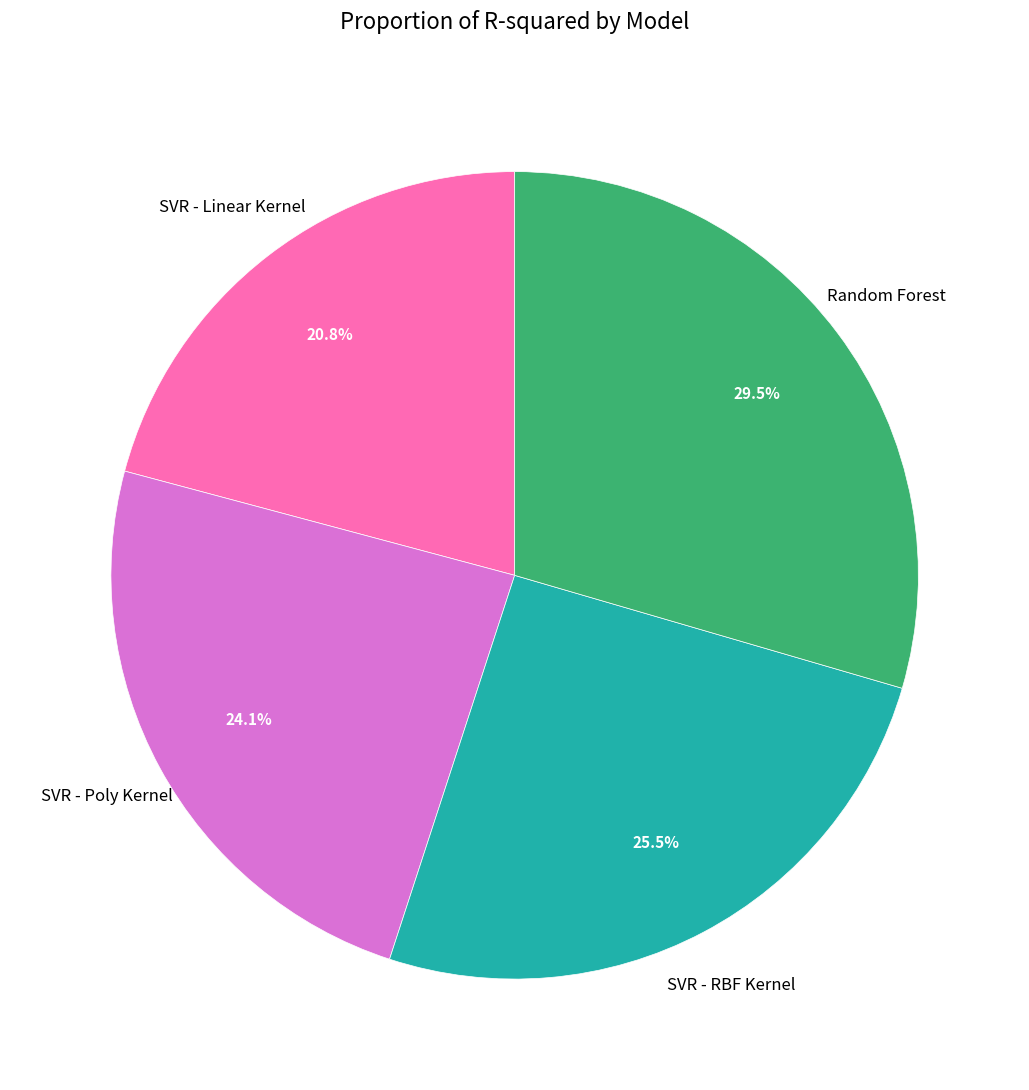

Is there a majority slice in this chart?

No